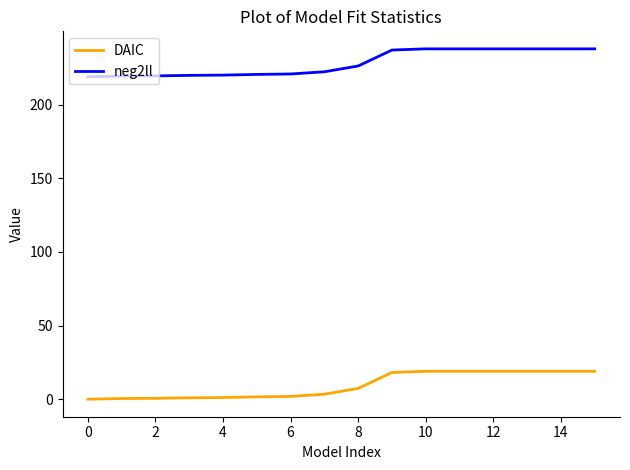

List the series in order of their peak value, lowest first.

DAIC, neg2ll